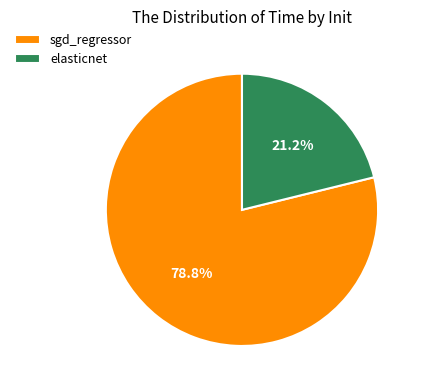

Which category has the smallest portion of the pie?

elasticnet